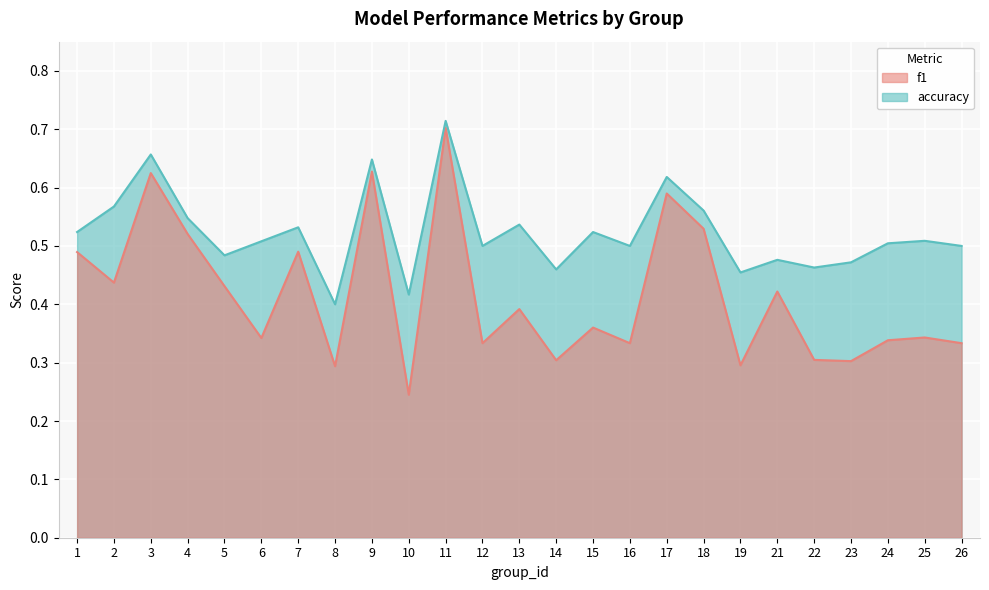

What value does the accuracy series have at 21?

0.5